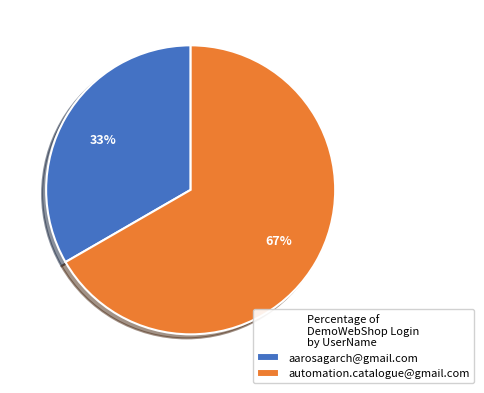

Rank the categories by value from lowest to highest.

aarosagarch@gmail.com, automation.catalogue@gmail.com